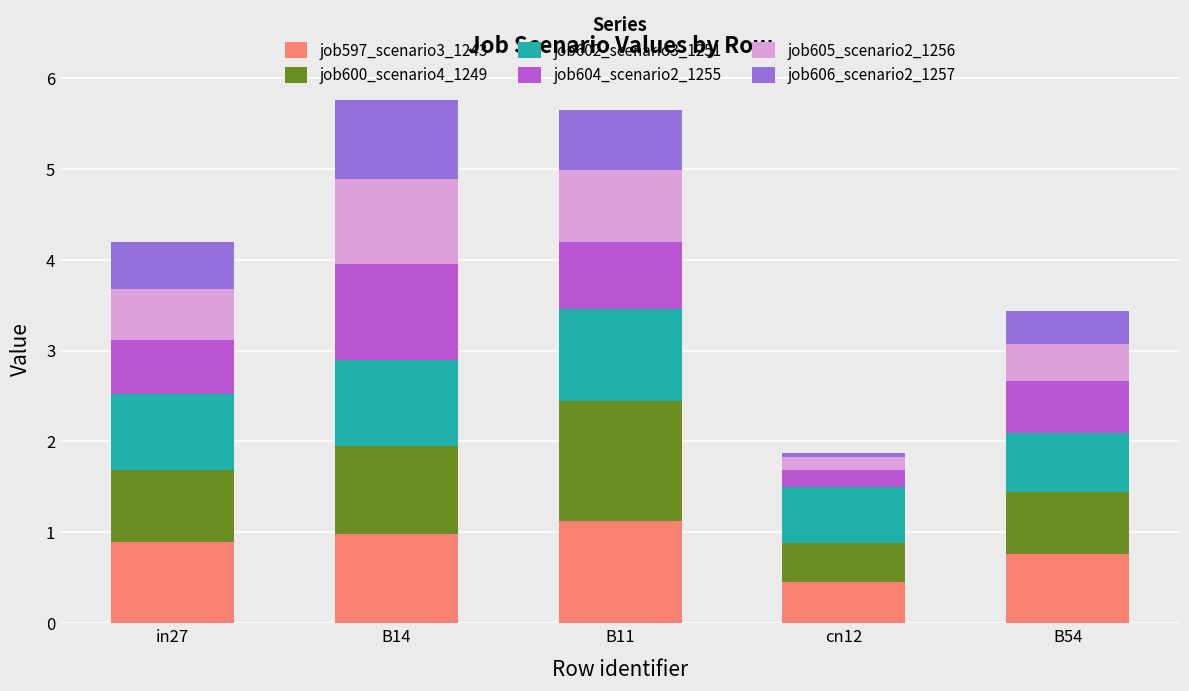

The job597_scenario3_1243 series shows 0.9 at in27. True or false?

True